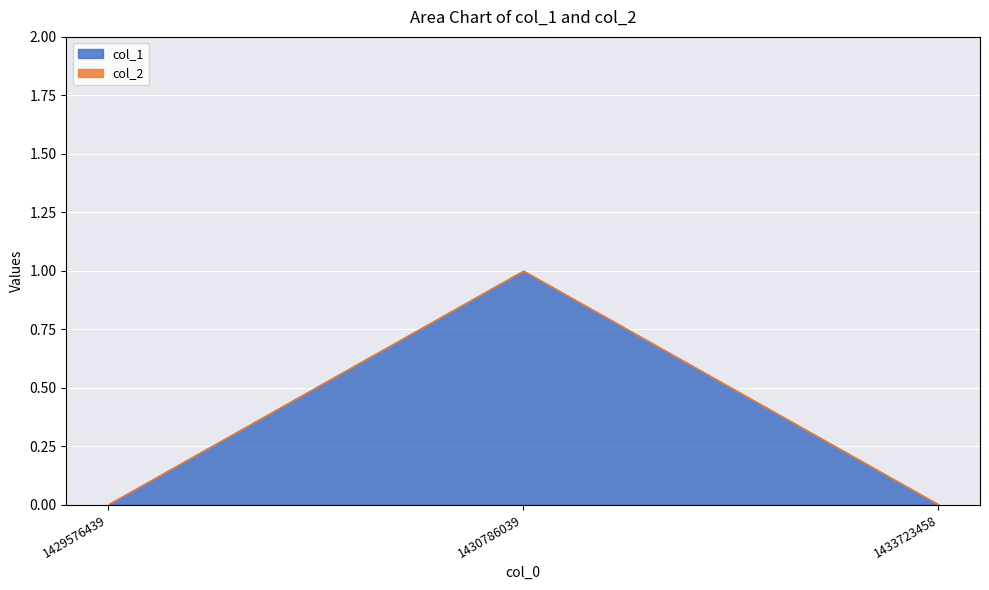

At which label is col_2 closest to 0?

1429576439